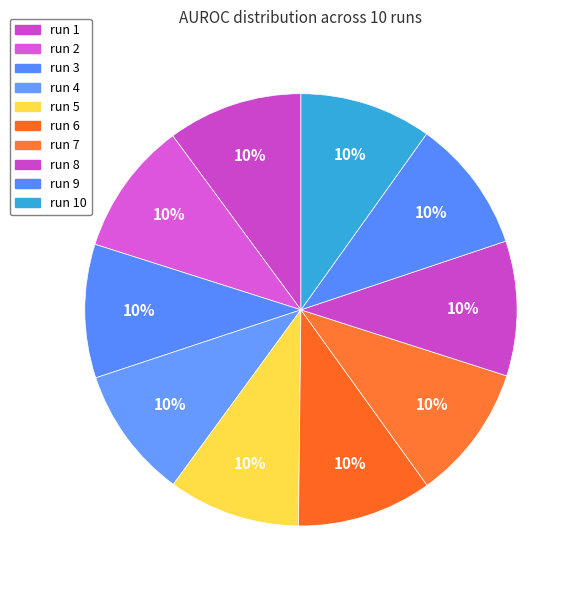

To the nearest percent, what portion does run 10 represent?

10%